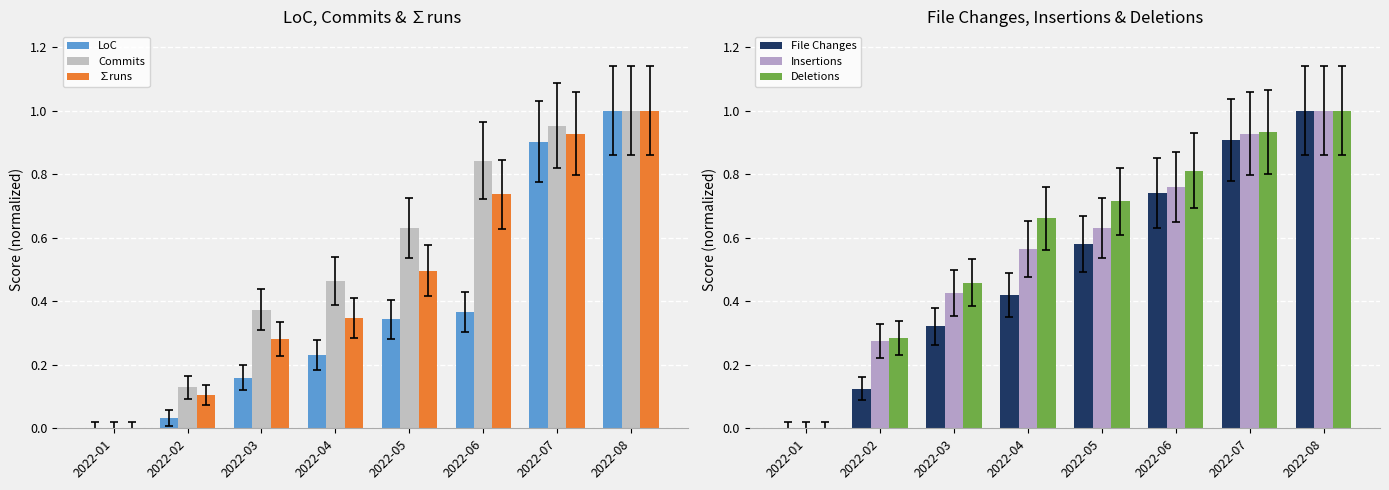

Is the value of File Changes at 2022-06 greater than the value of Commits at 2022-01?

Yes